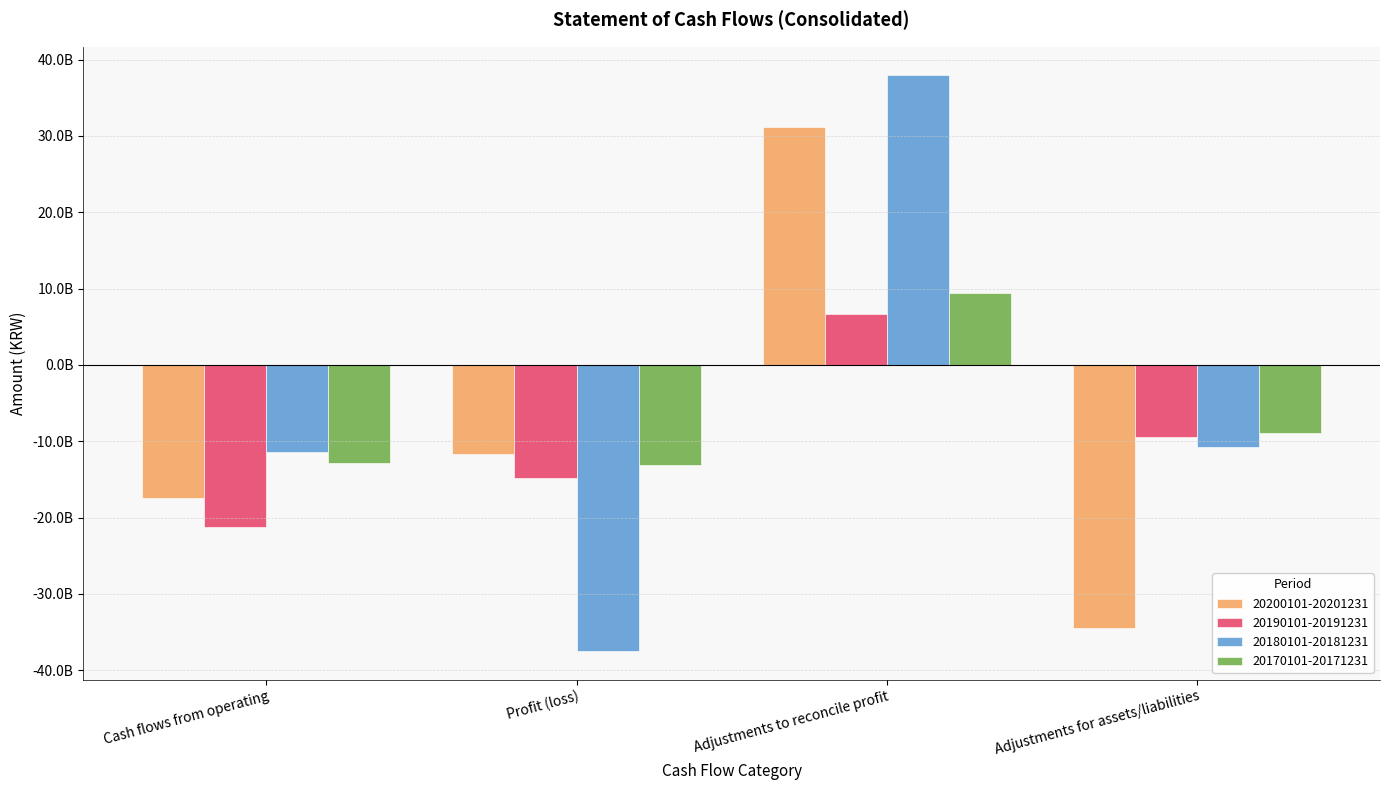

What is the smallest value displayed?

-37456080131